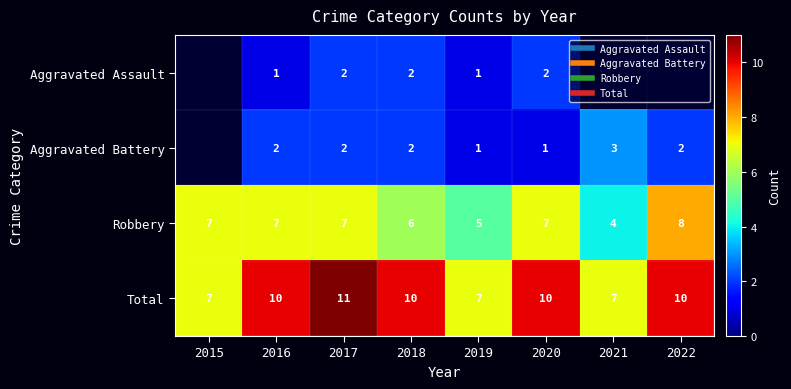

At which category is the sum across all series the highest?

2017